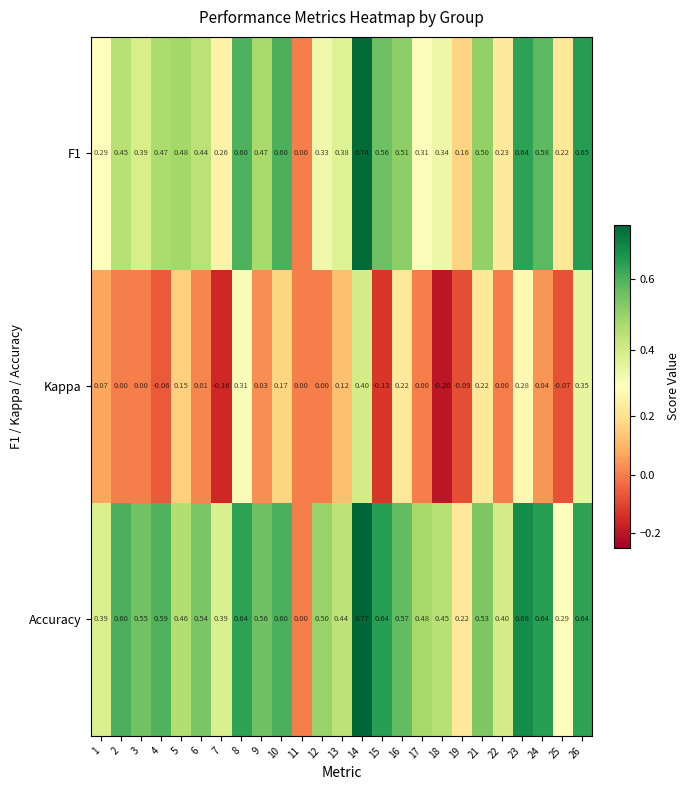

Which series has the widest spread of values?

Accuracy